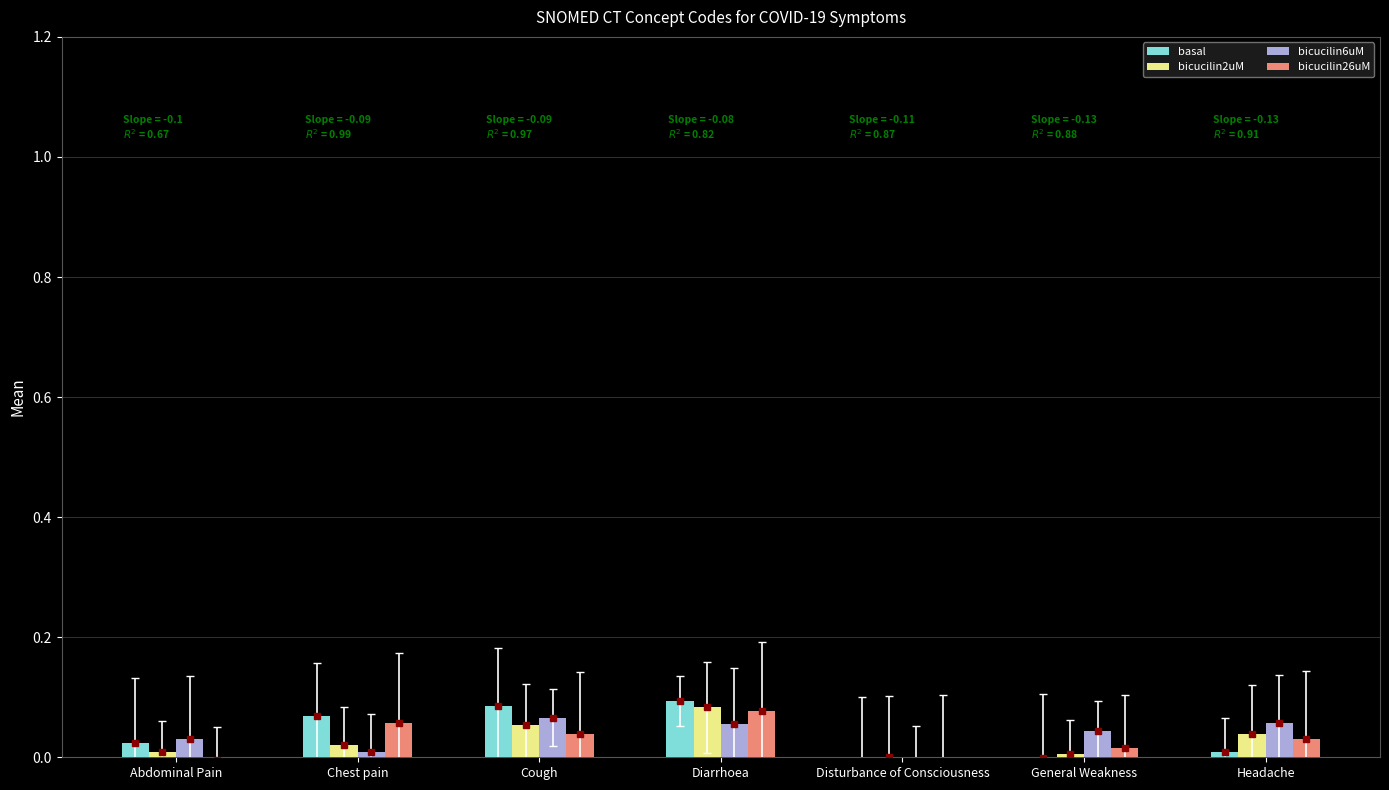

Which has a higher value, Cough or General Weakness?

Cough